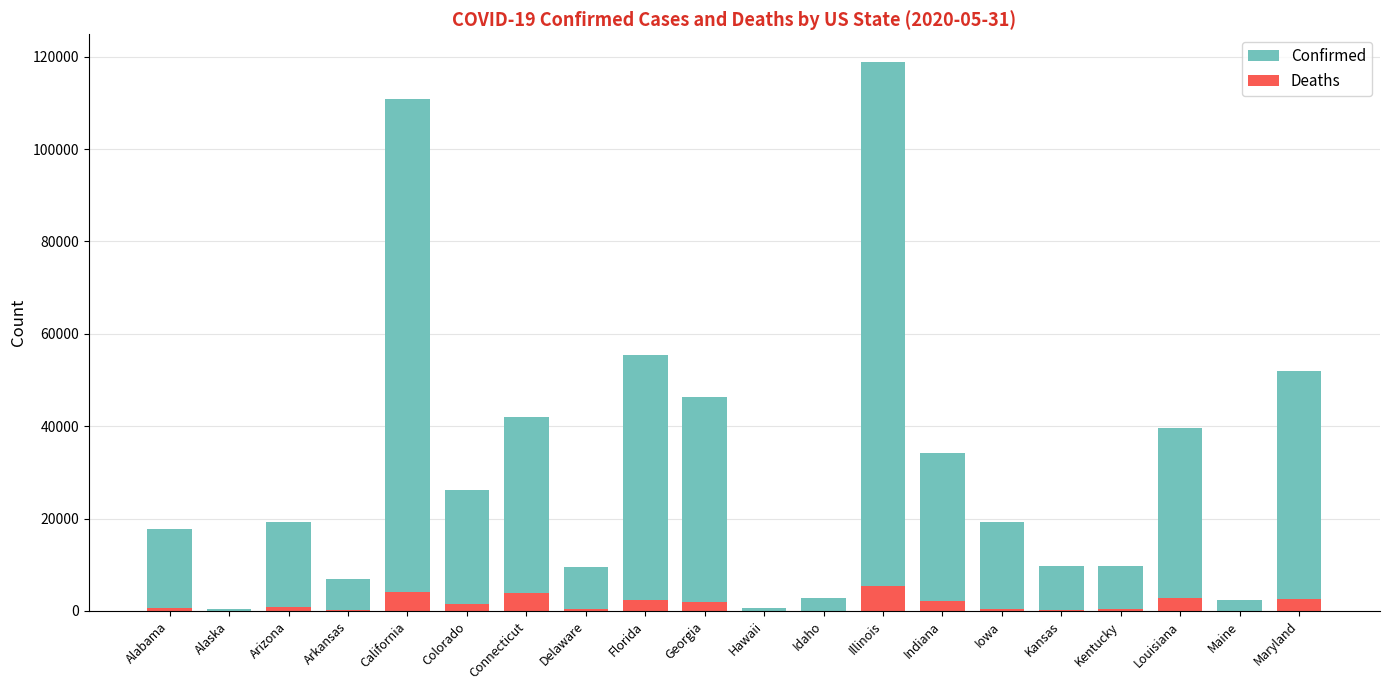

Which series has the largest range (max minus min)?

Confirmed